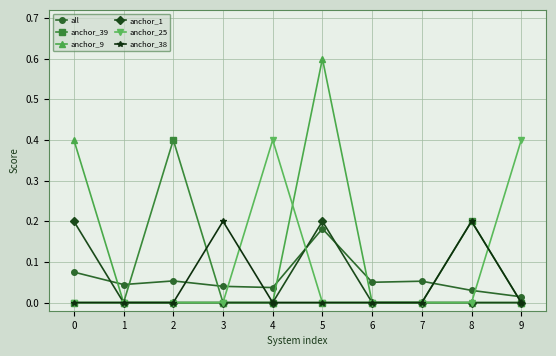

Which series has the largest total across all categories?

anchor_9